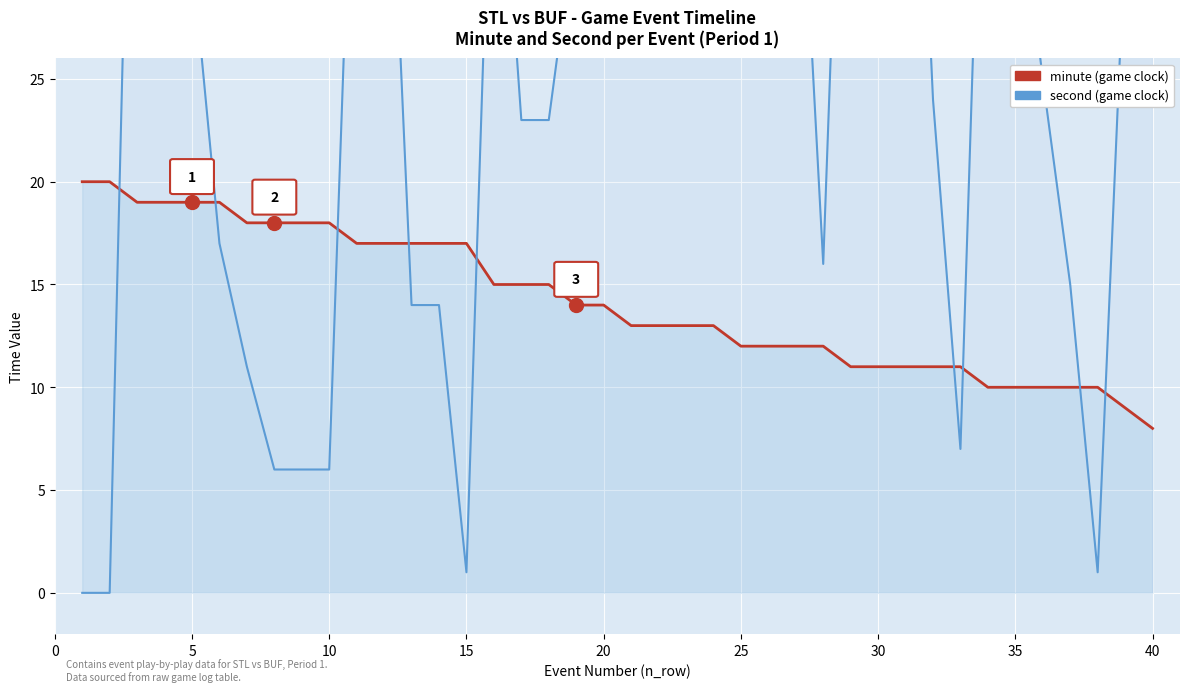

Is the value of minute (game clock) at 25 greater than the value of second (game clock) at 20?

No